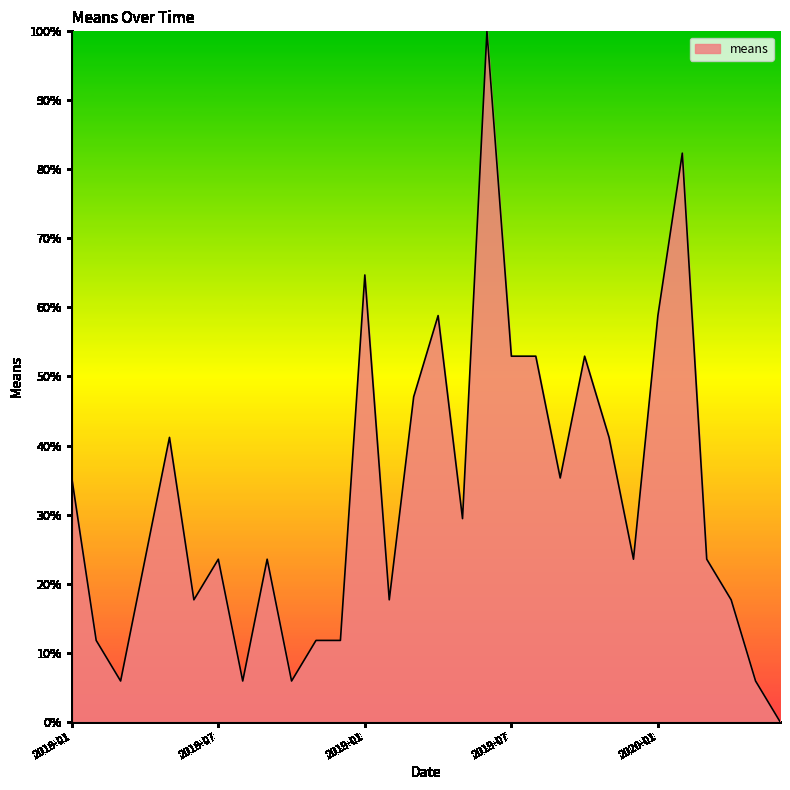

What is the maximum value shown in the chart?

100.0